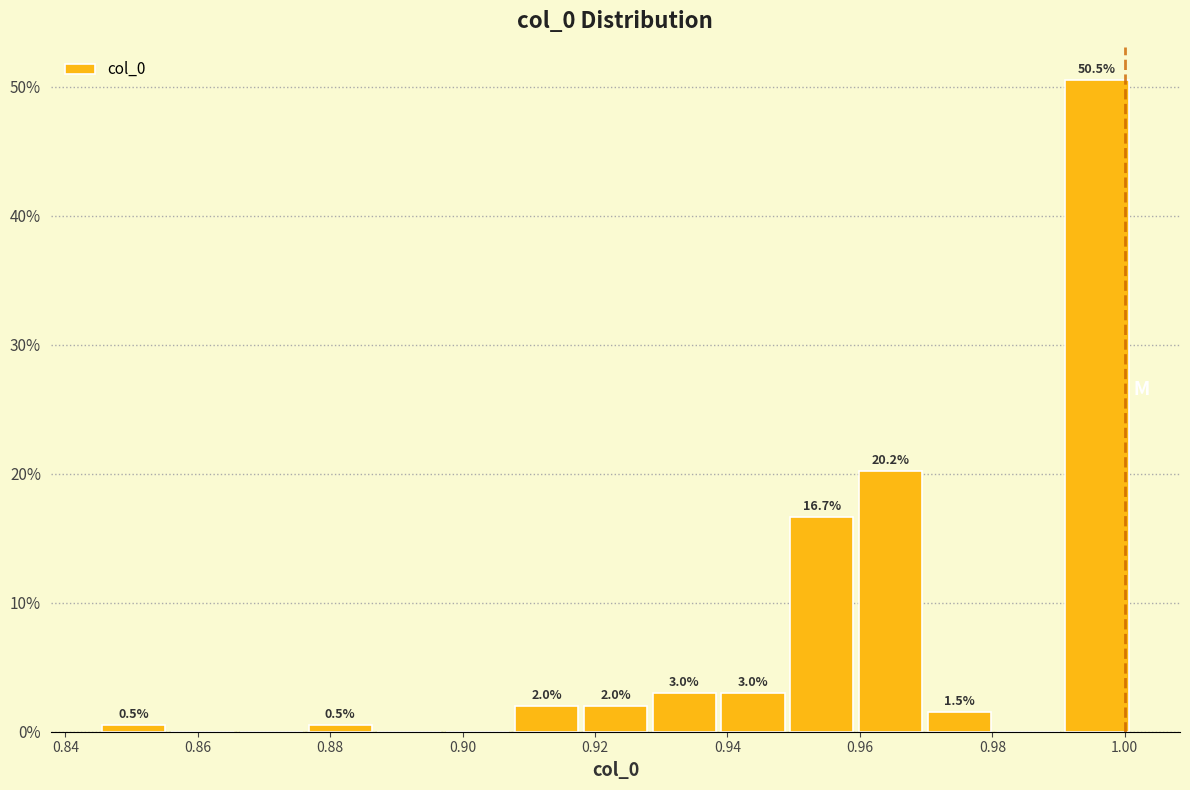

Which range on the x-axis has the tallest bar?

0.990 to 1.002